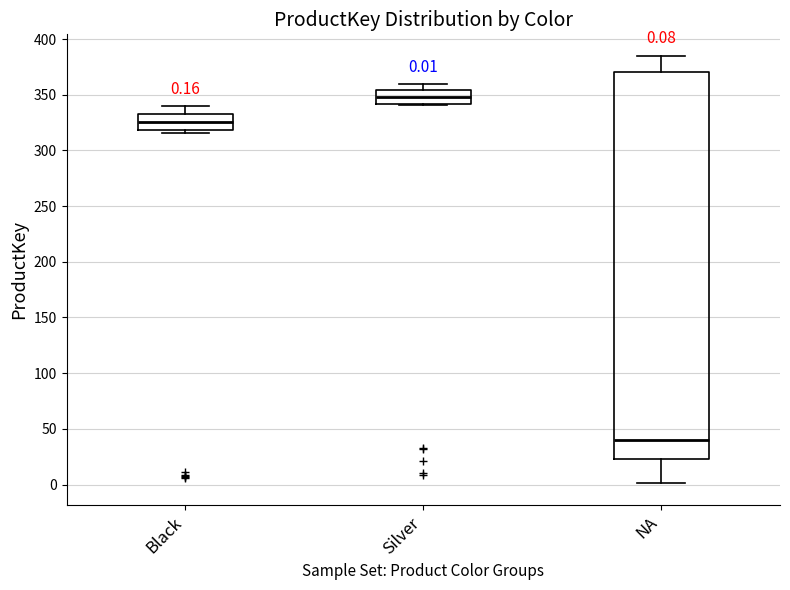

Which box has the highest median line?

Silver